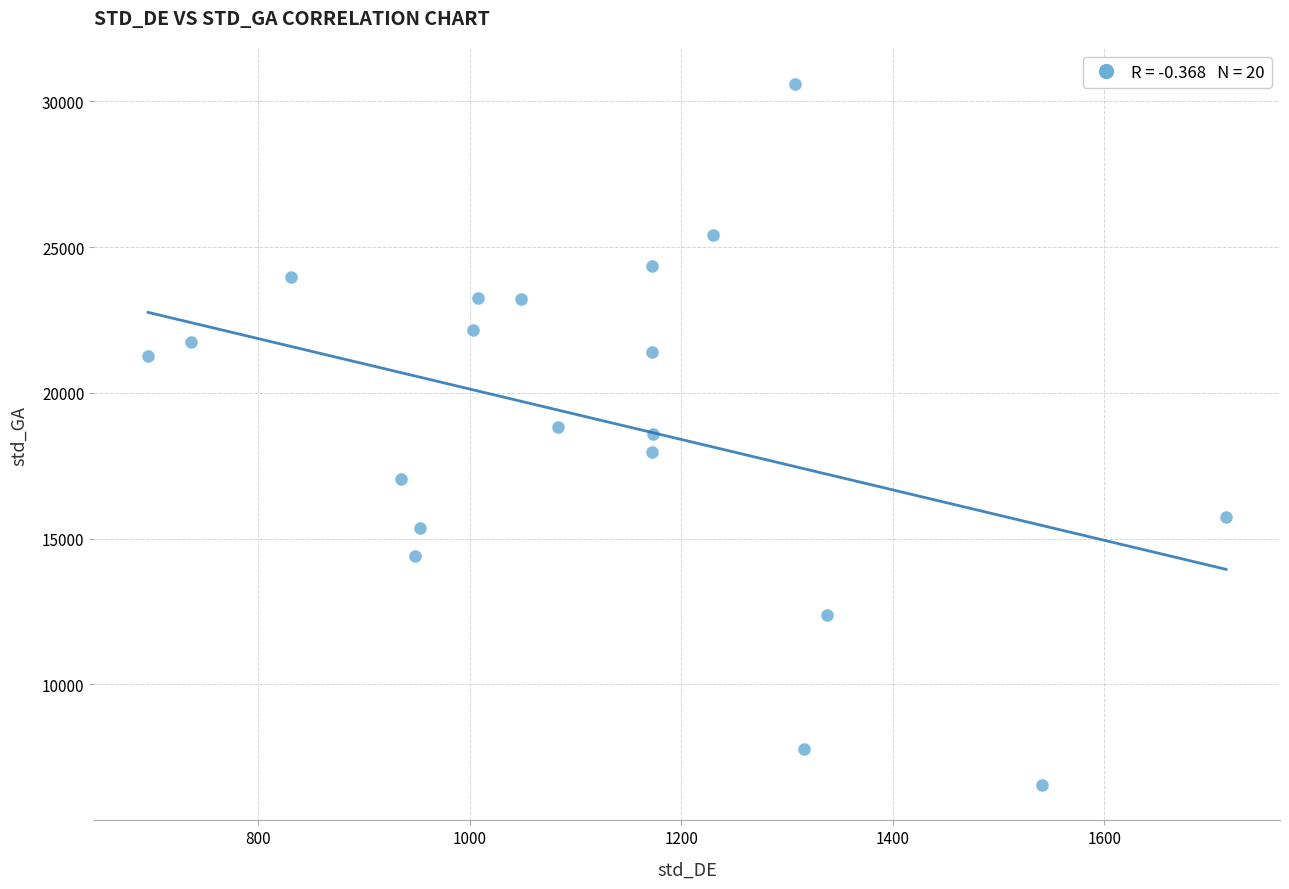

What is the range of Y values (max minus min)?

24061.7